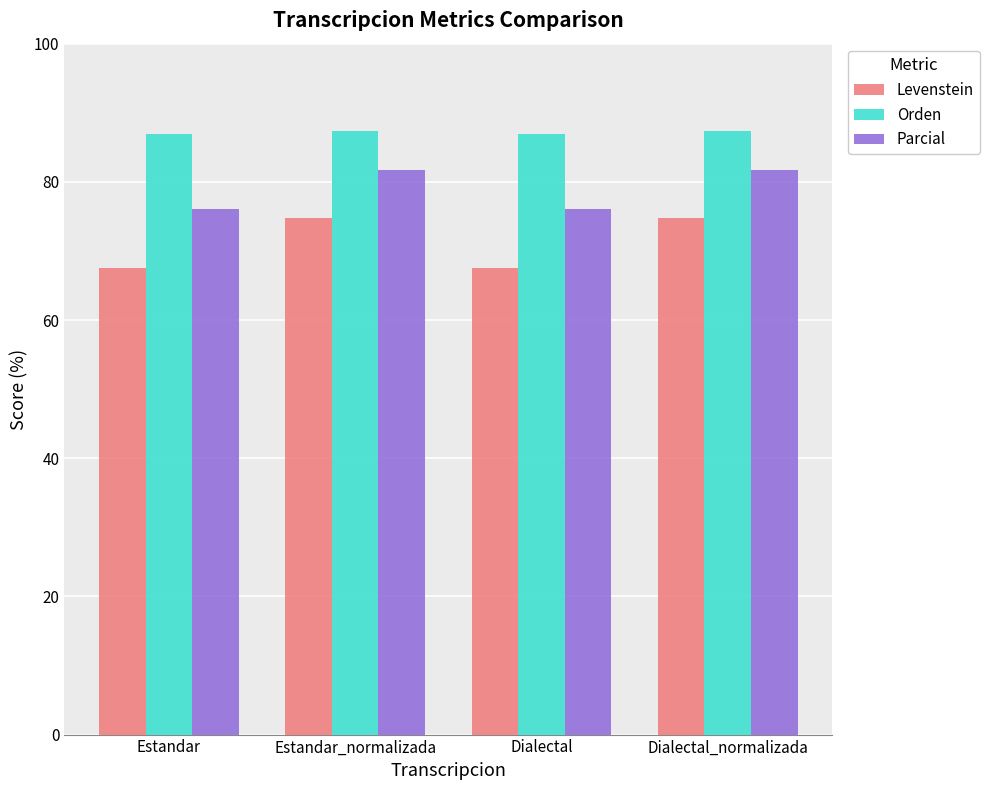

What is the minimum value for Parcial?

76.0